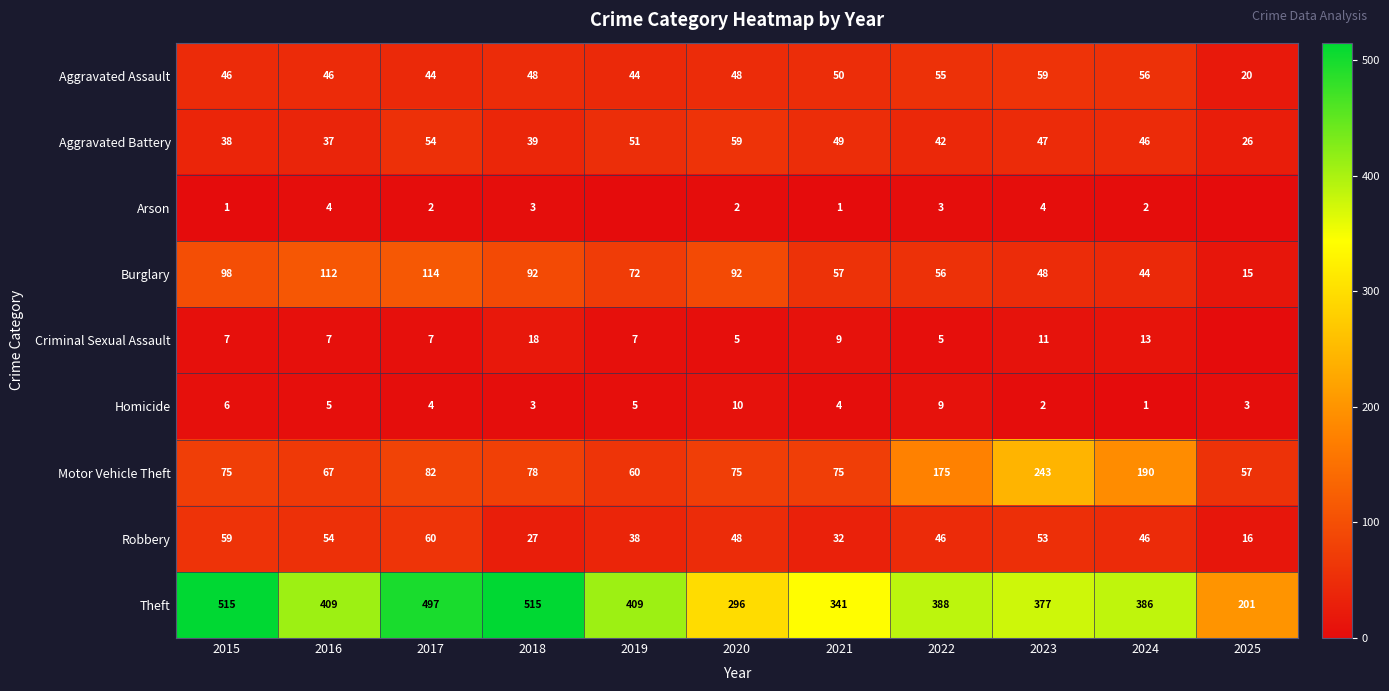

The Burglary series shows 15 at 2025. True or false?

True